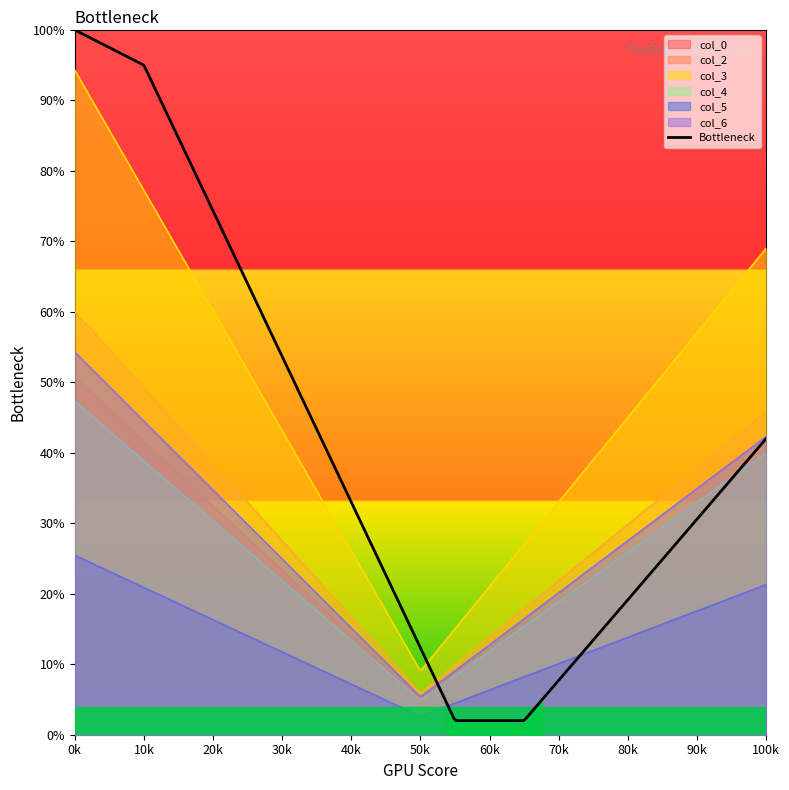

What is the difference between the maximum and minimum values in the col_3 series?

85.1